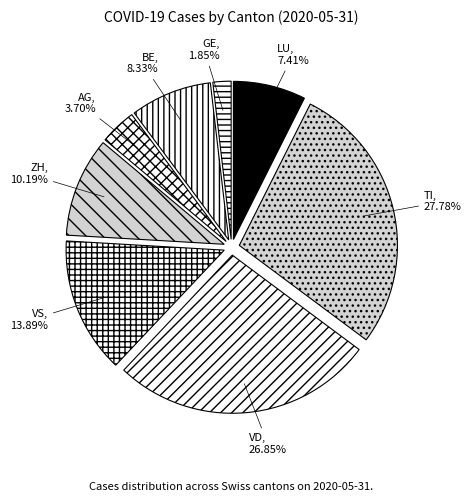

What percentage is the BE slice, to the nearest percent?

8%